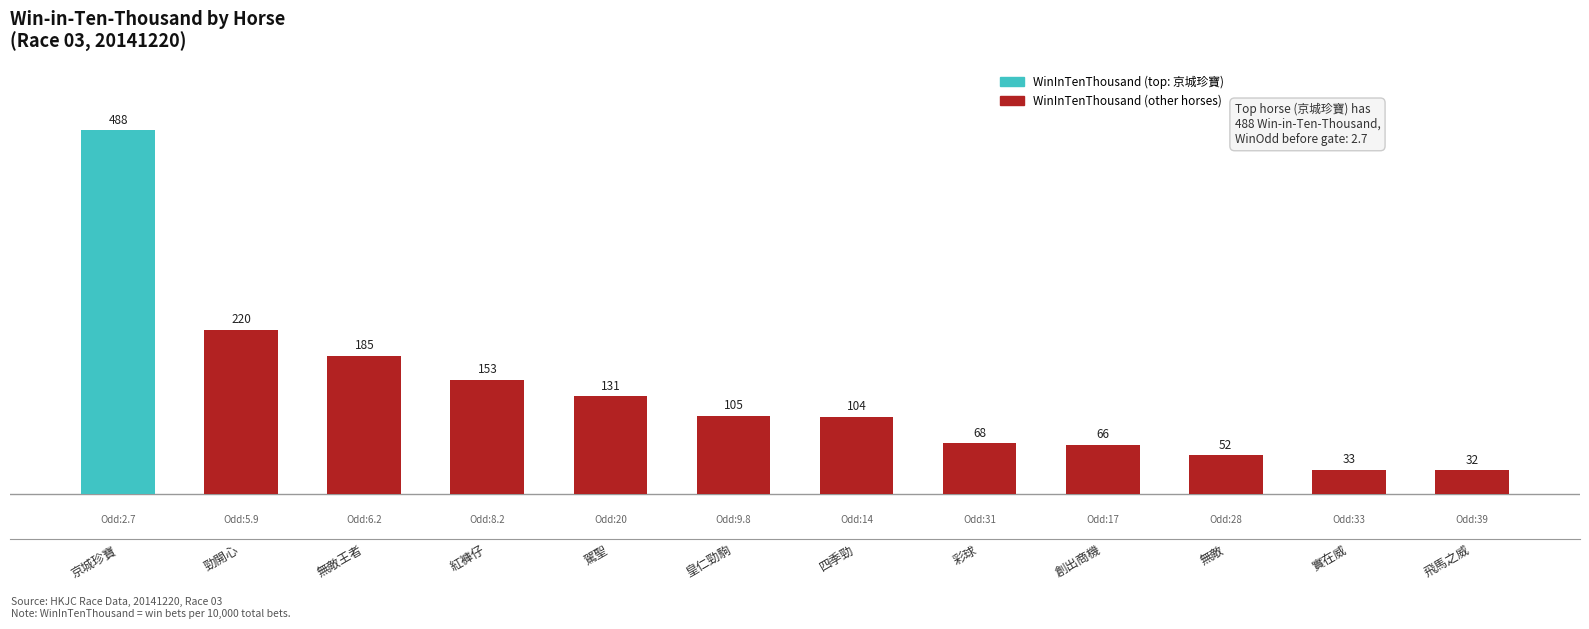

Reading right to left, list all the values displayed in this chart.

32	33	52	66	68	104	105	131	153	185	220	488